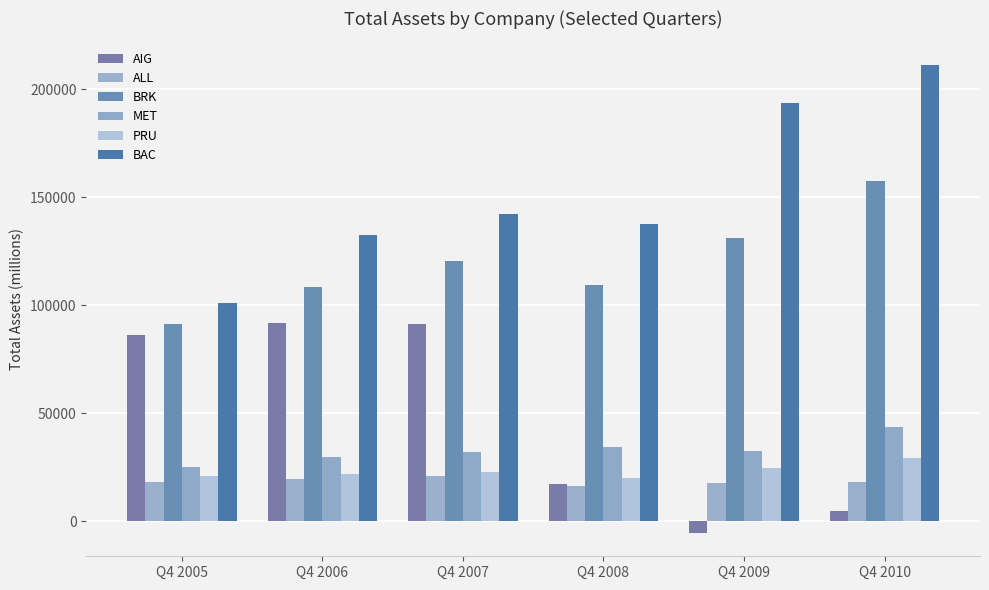

Reading right to left, what are all the values shown in this chart?

AIG: 4942	-5332	17353	91513	91594	86317
ALL: 18081	17562	16379	20963	19772	18096
BRK: 157318	131102	109267	120733	108419	91484
MET: 43535	32351	34198	32108	29834	25059
PRU: 29270	24684	20157	23057	21721	21187
BAC: 211351	193557	137791	142394	132421	101262